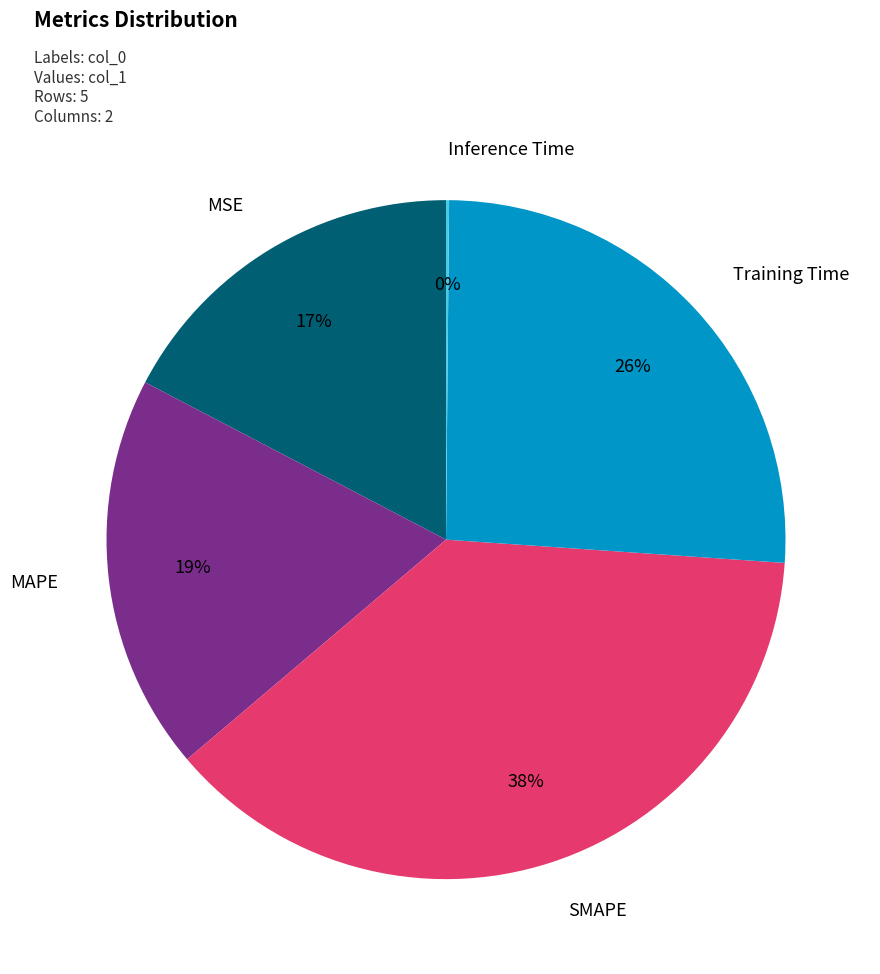

Is there a majority slice in this chart?

No